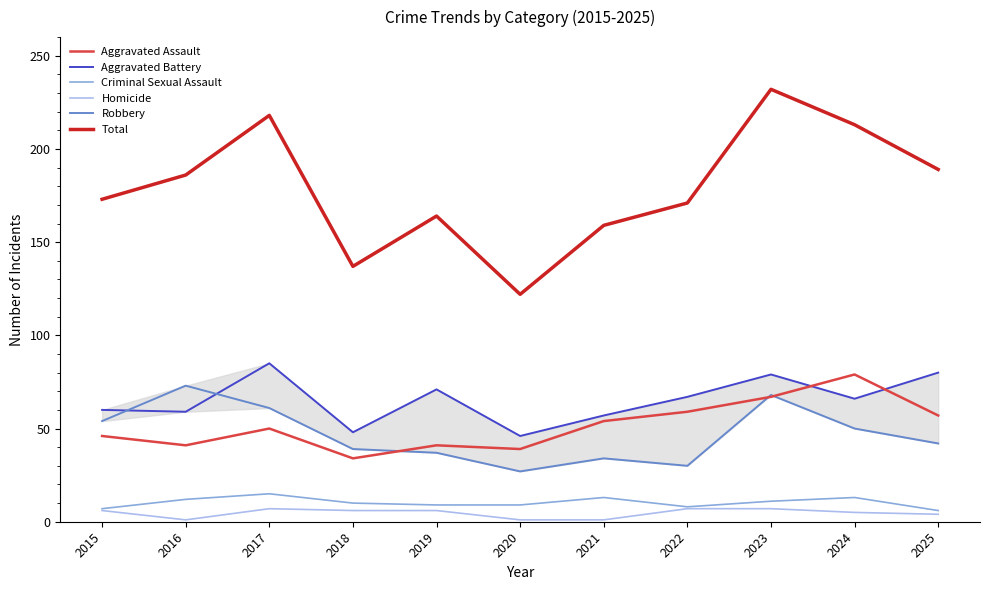

Reading left to right, list all the values displayed in this chart.

Aggravated Assault: 46	41	50	34	41	39	54	59	67	79	57
Aggravated Battery: 60	59	85	48	71	46	57	67	79	66	80
Criminal Sexual Assault: 7	12	15	10	9	9	13	8	11	13	6
Homicide: 6	1	7	6	6	1	1	7	7	5	4
Robbery: 54	73	61	39	37	27	34	30	68	50	42
Total: 173	186	218	137	164	122	159	171	232	213	189